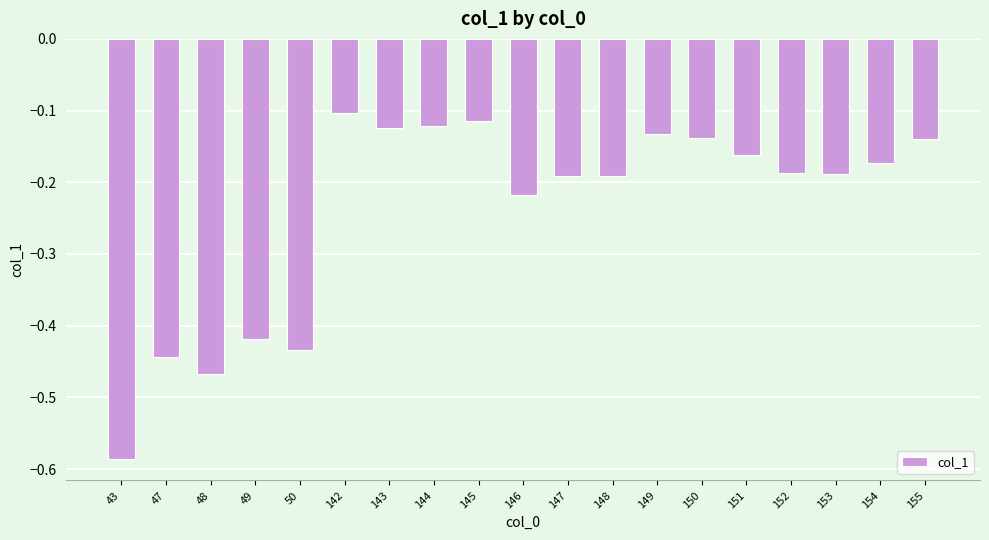

At which category does the chart reach its minimum across all series?

43